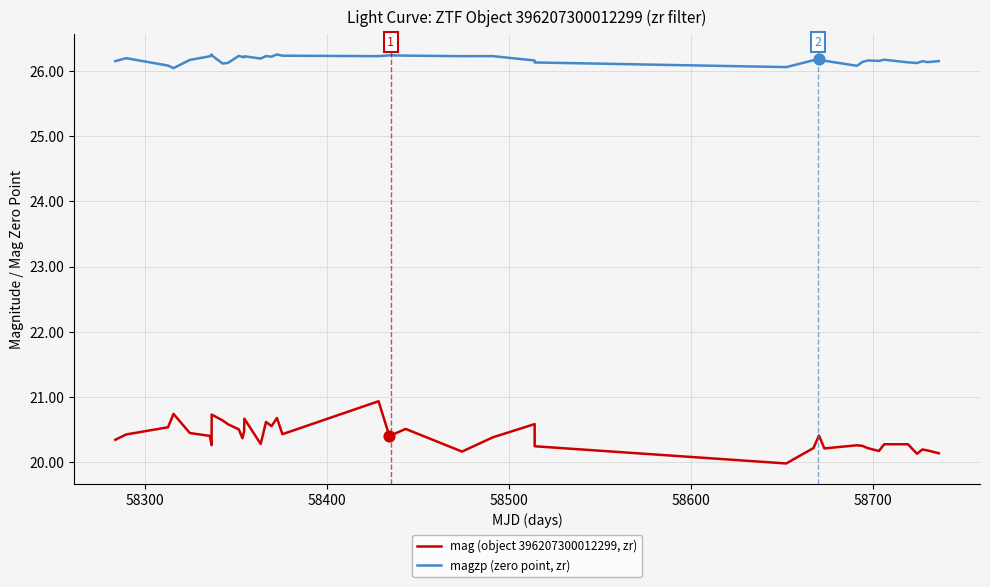

Which series has the largest total across all categories?

magzp (zero point, zr)